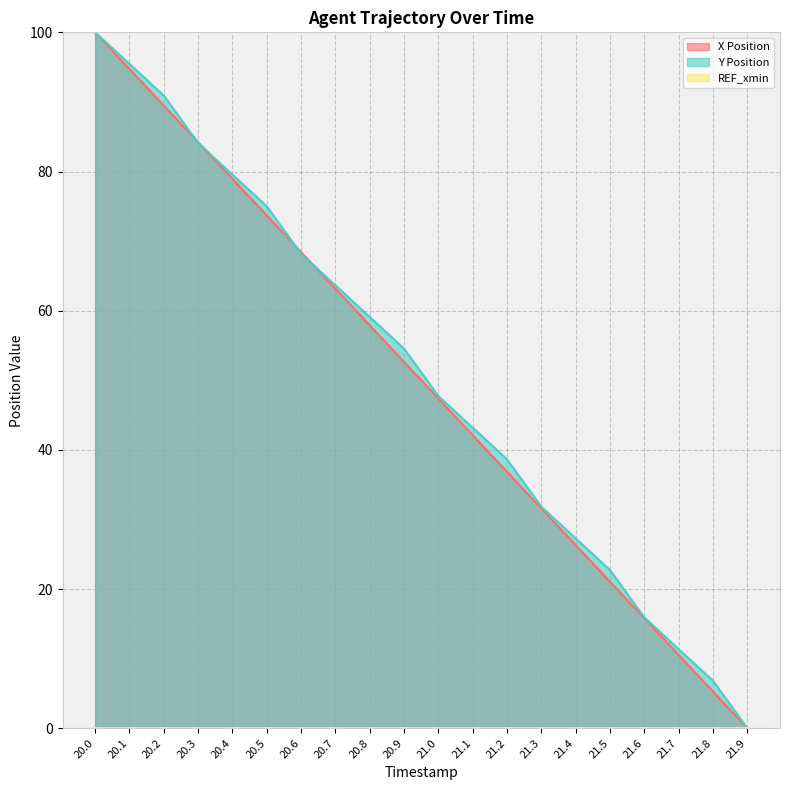

Count the number of categories in the chart.

20